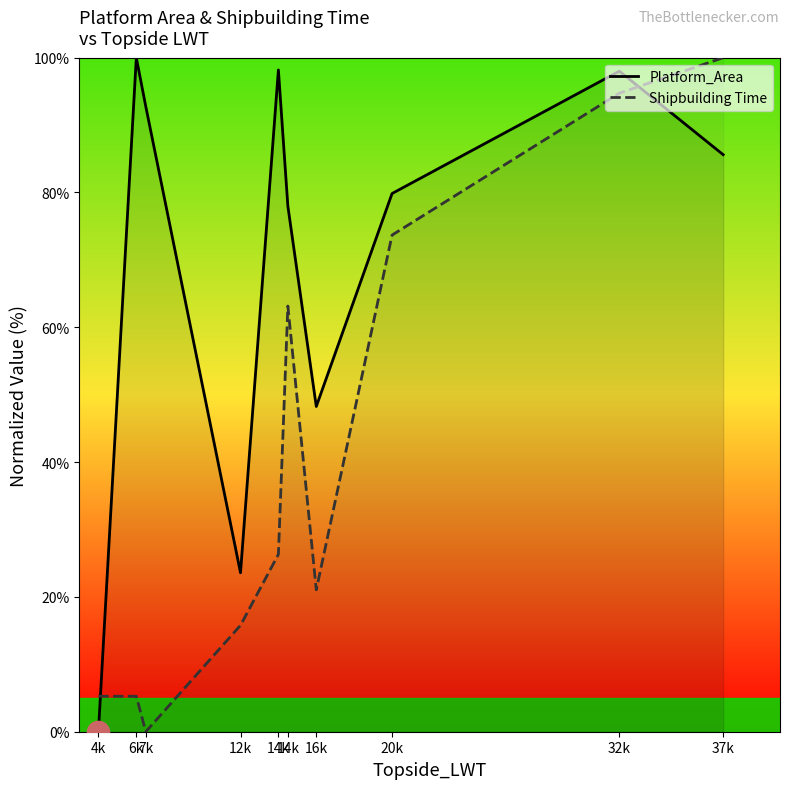

Which series changed the most between 4k and 14k?

Platform_Area